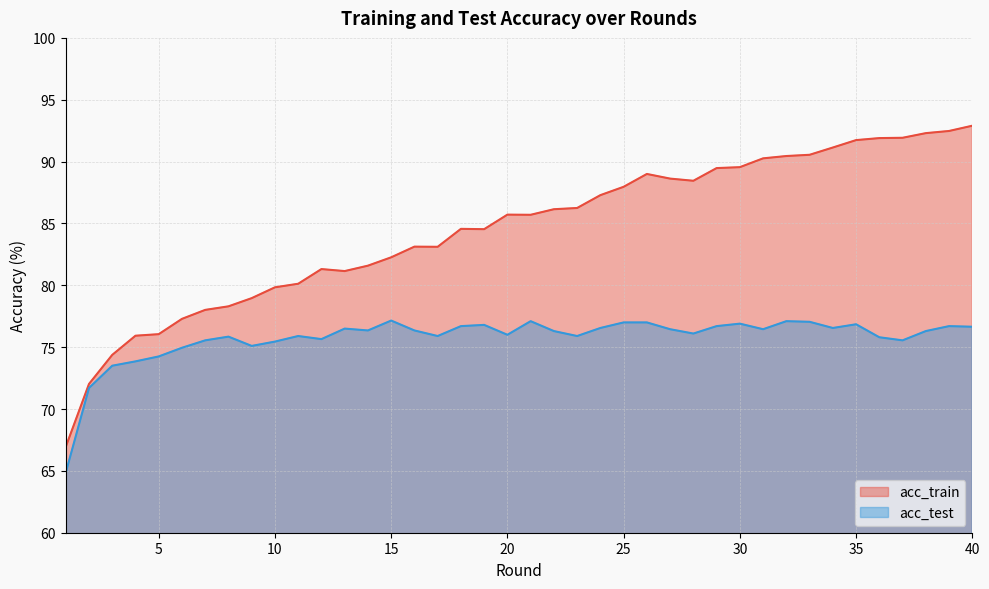

What is the value of the acc_test point at the 20th from the left?

76.0